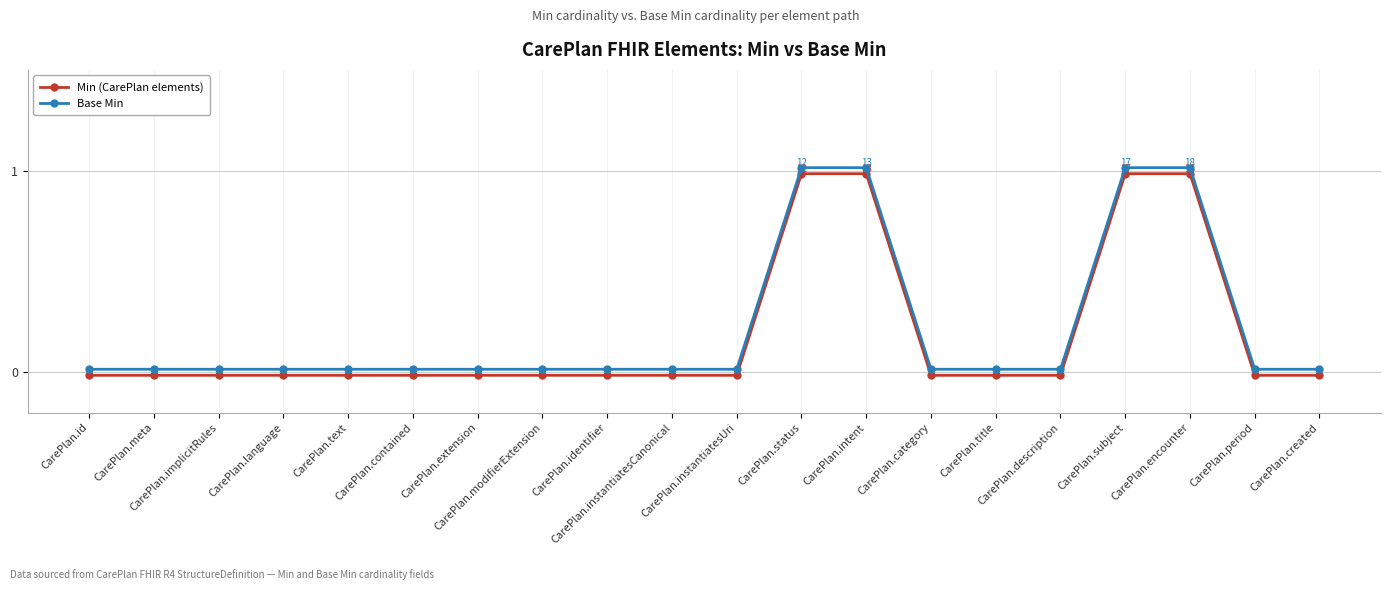

Is this an area chart (filled region under the line)?

No